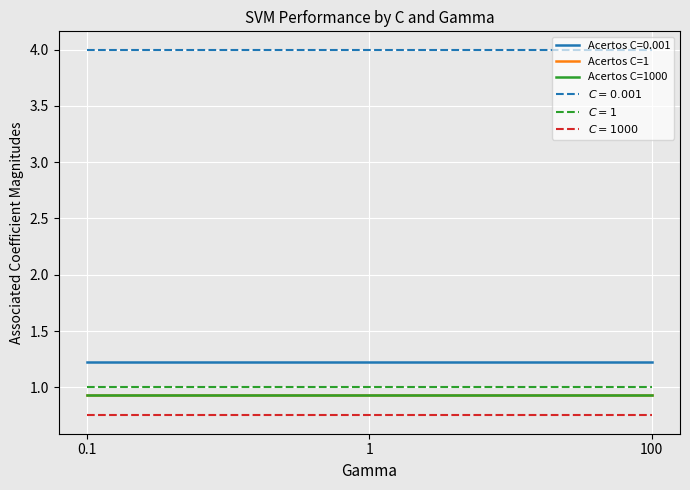

Is it true that $C=1$ equals 1.8 at 100?

False